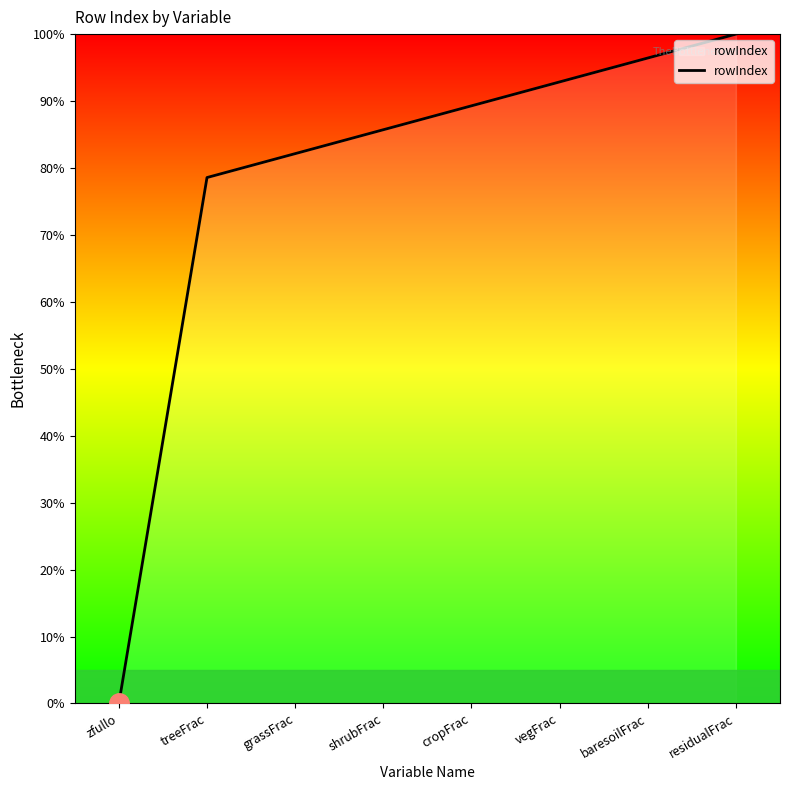

What is the change in value from grassFrac to vegFrac?

+10.7